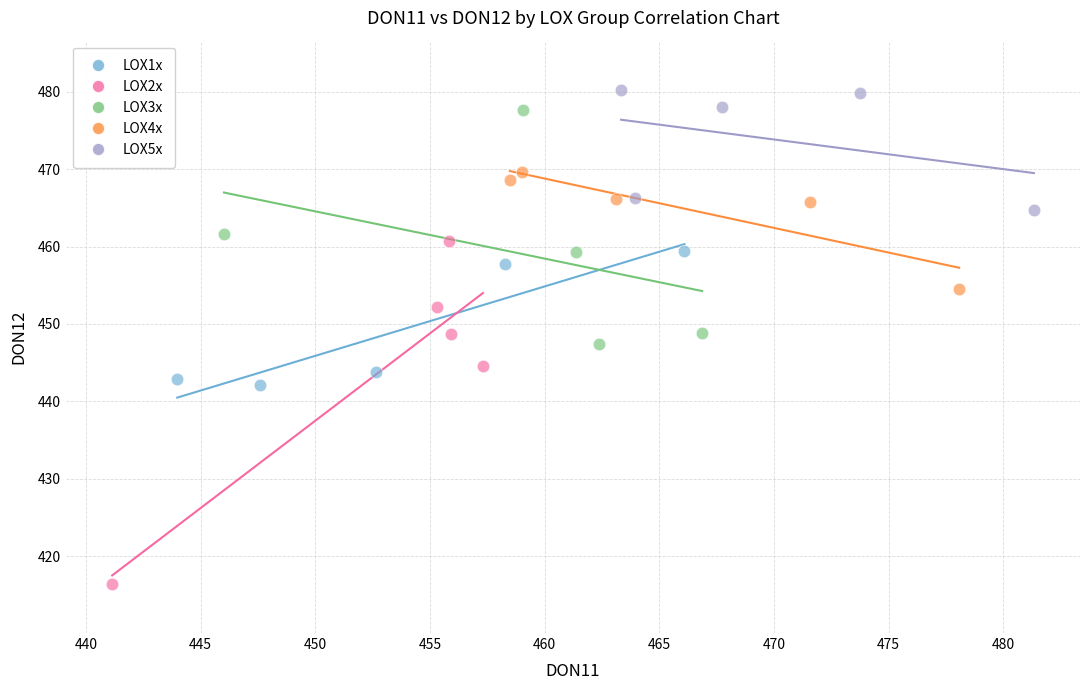

What are all the series names shown in the legend?

LOX1x, LOX2x, LOX3x, LOX4x, LOX5x